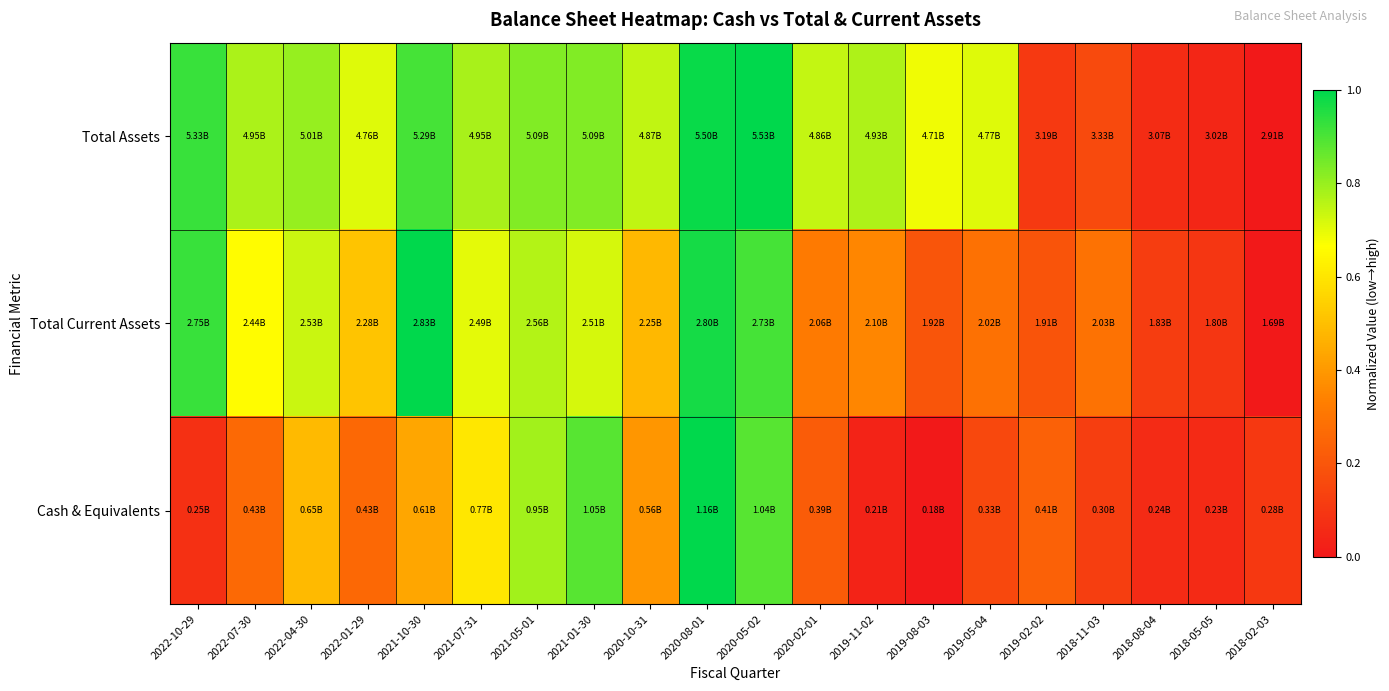

Which series changed the most between 2020-10-31 and 2019-05-04?

Cash & Equivalents